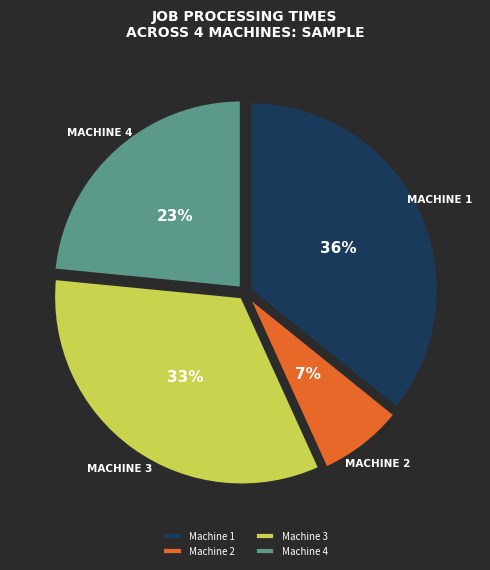

Is Machine 1 the majority of the pie?

No